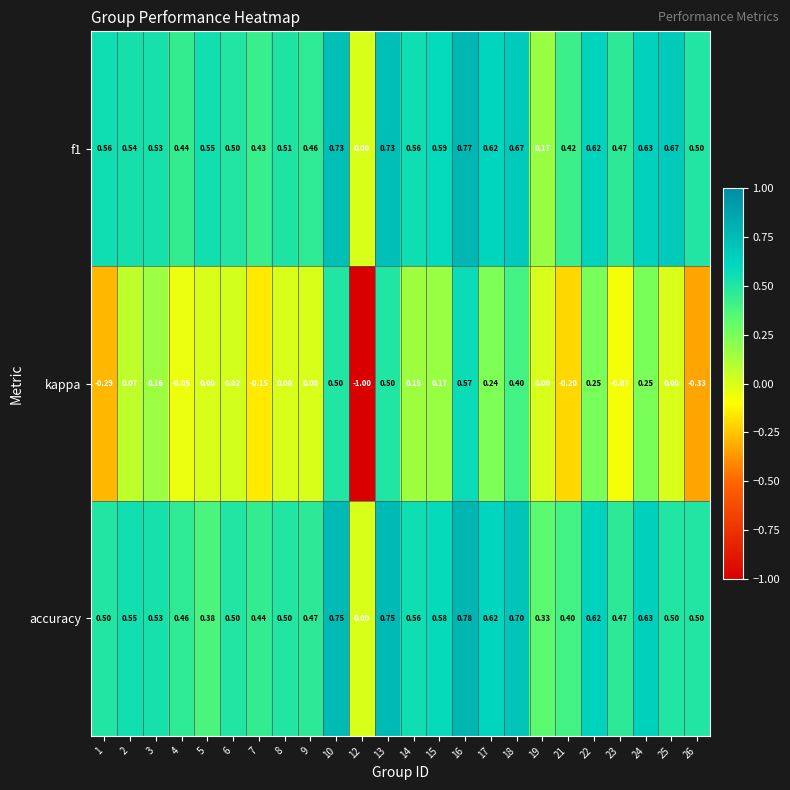

Which category has the highest value across all series?

16